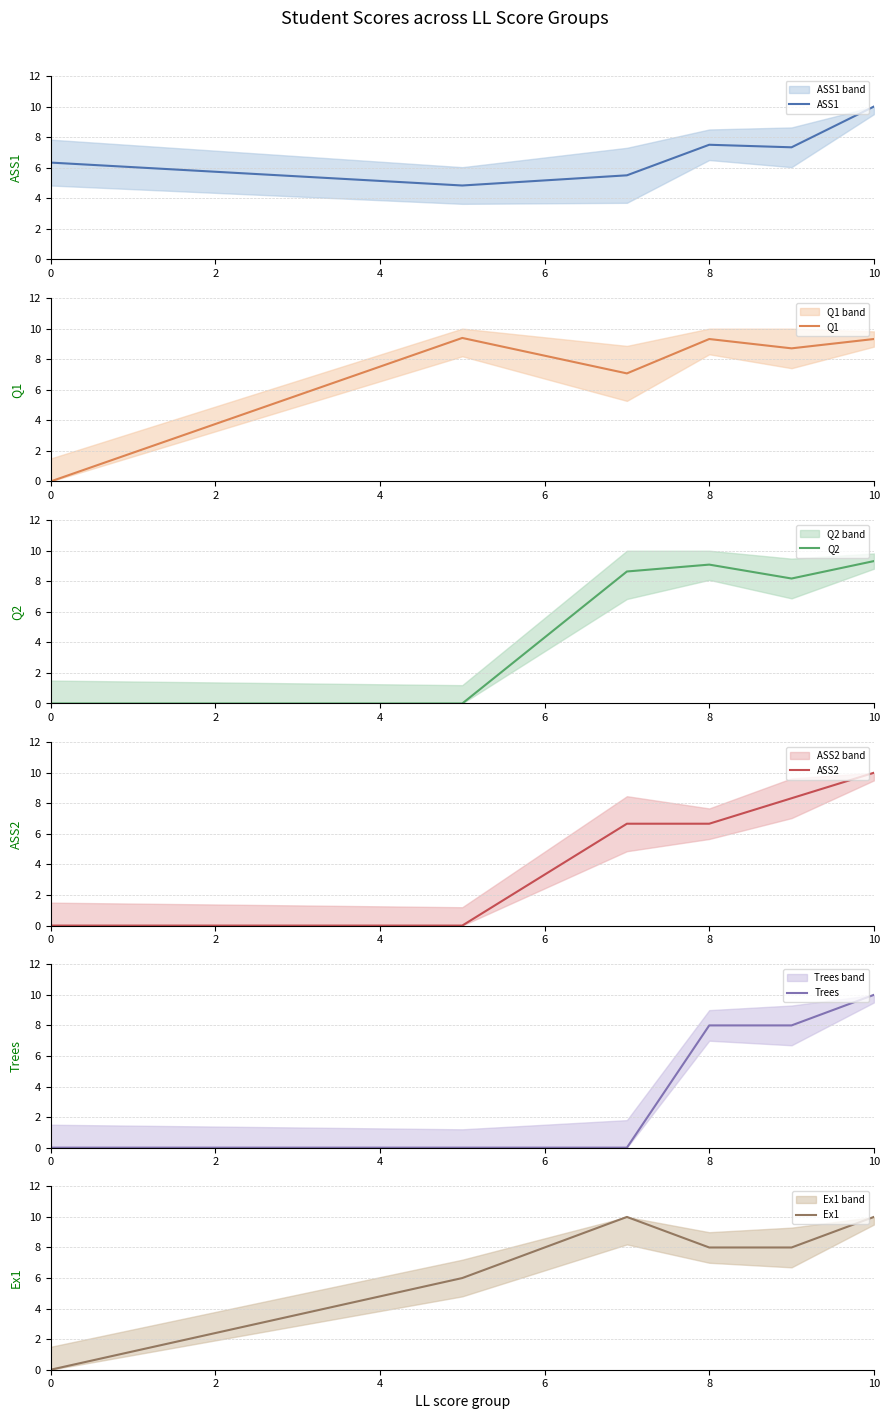

True or false: ASS2 and Q1 intersect in this chart.

True